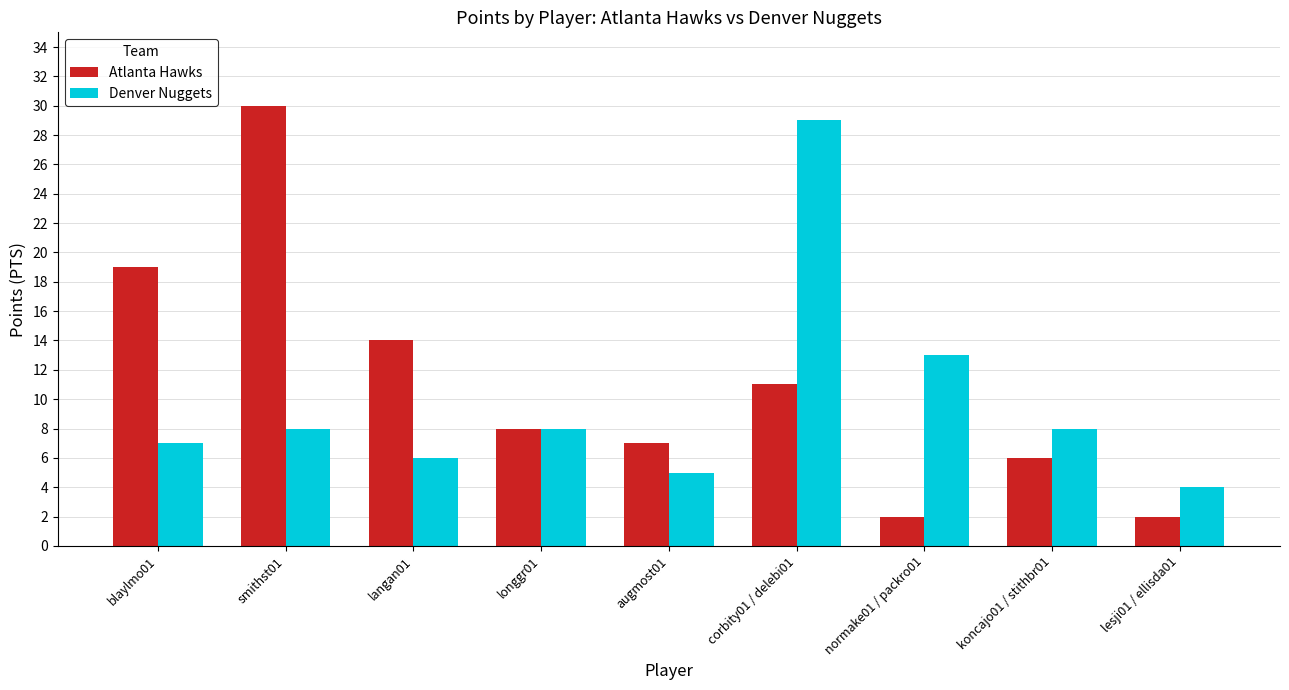

The value of Atlanta Hawks at smithst01 is 15. True or false?

False